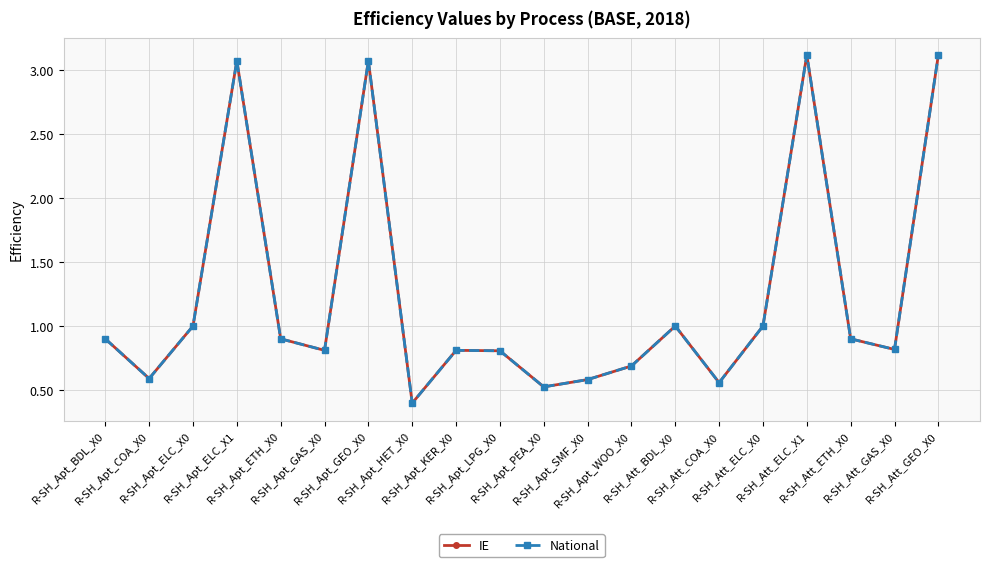

How many interior local peaks does the IE series have?

5